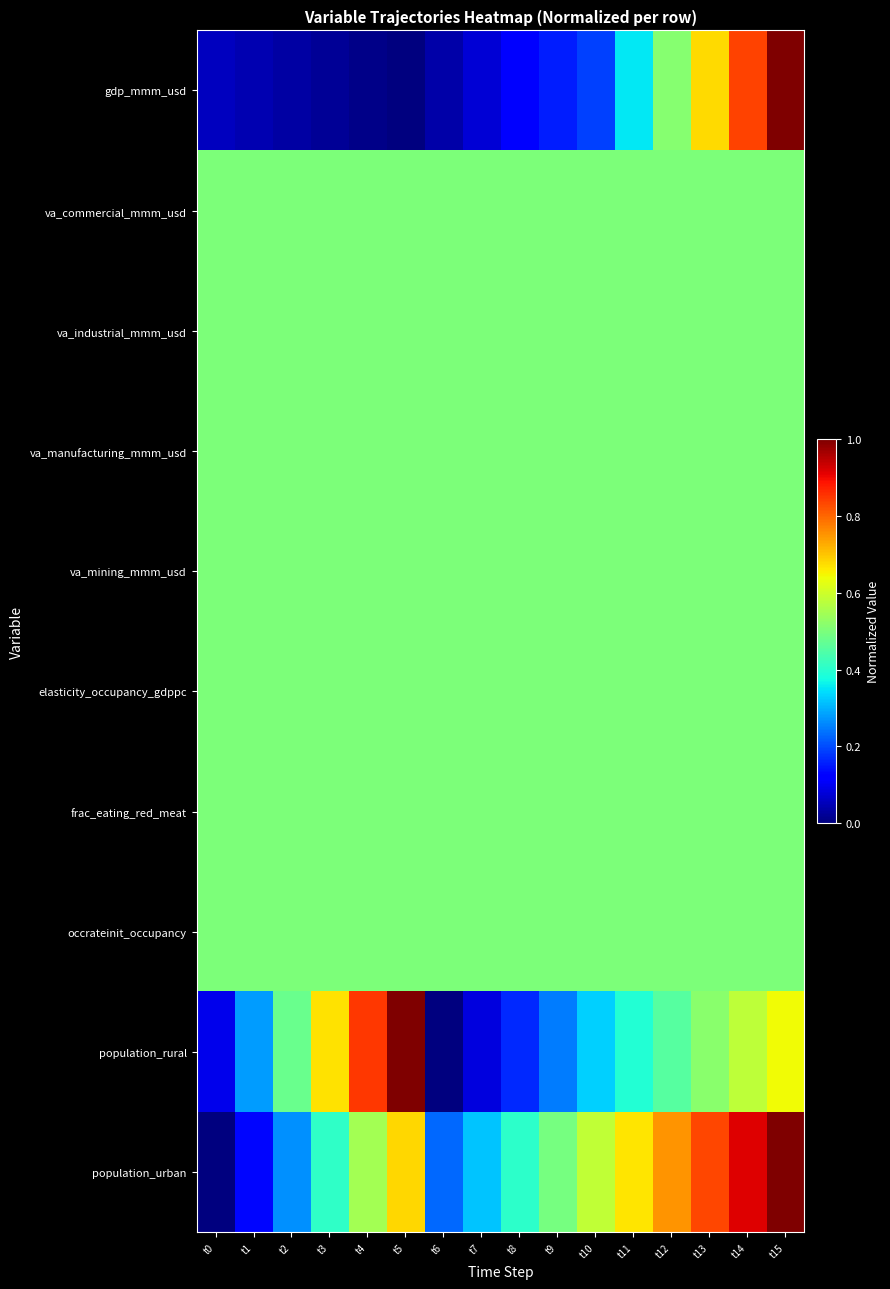

Which has a higher value, t4 or t10?

t10